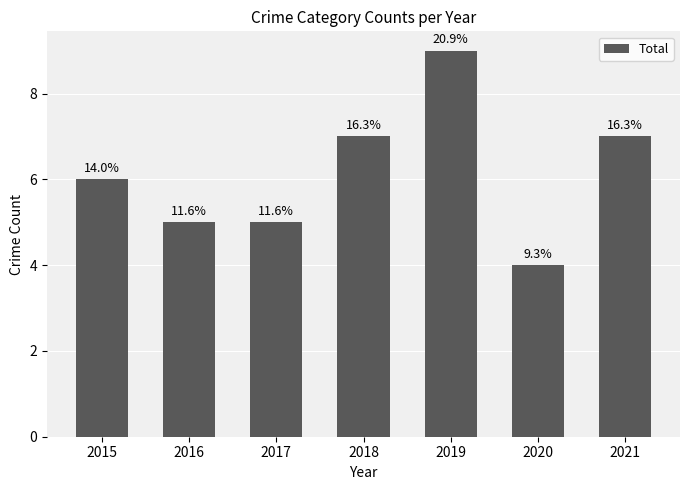

What is the average value?

6